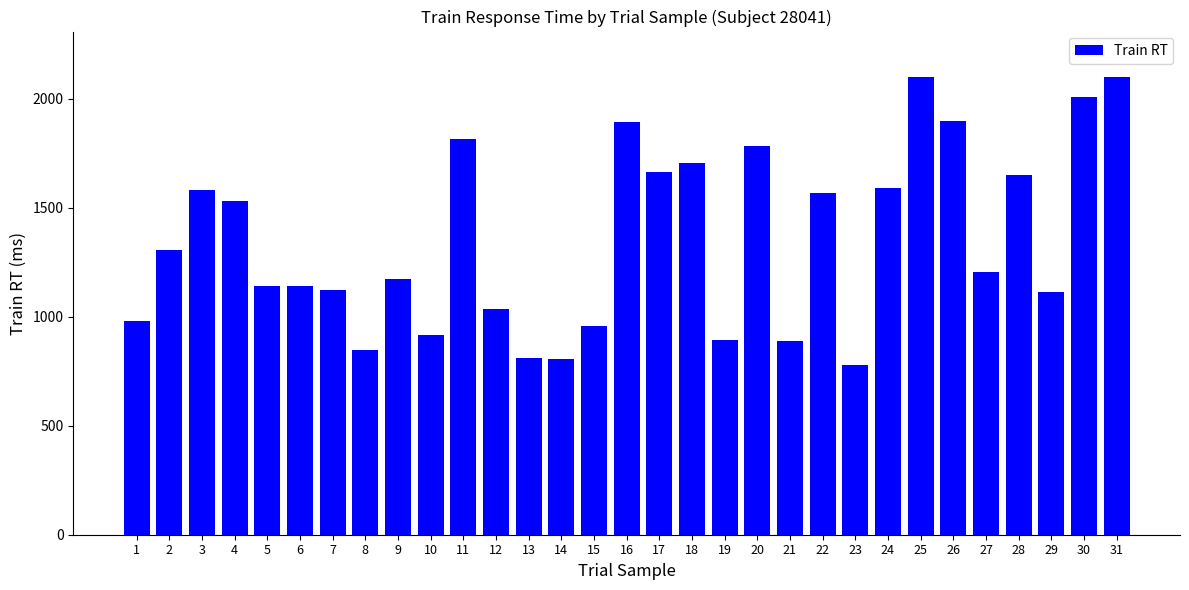

What is the average value?

1355